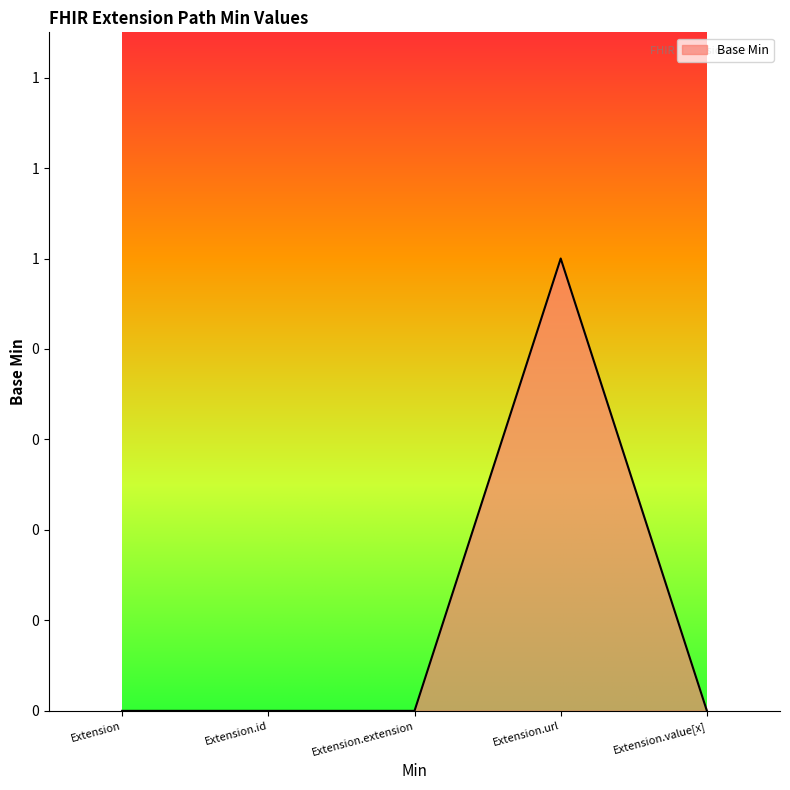

Which label corresponds to the smallest value in the chart?

Extension